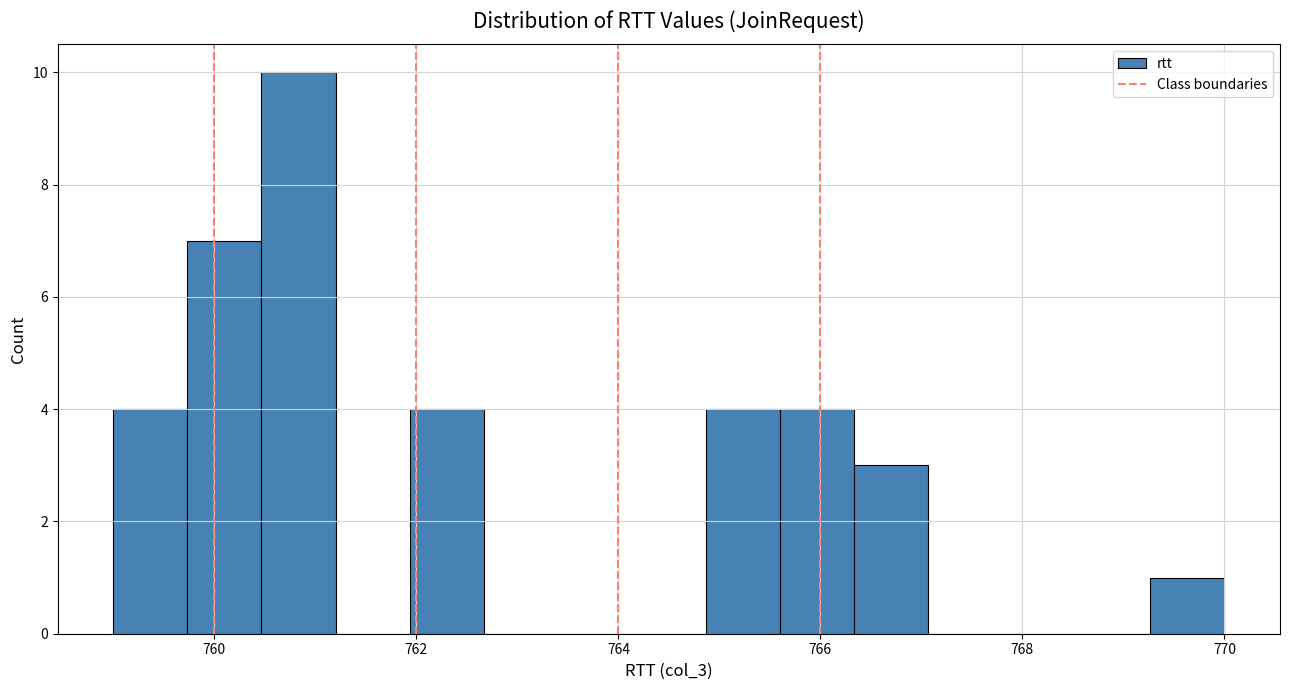

Read against the x-axis, roughly where is the centre of the tallest bar?

760.8